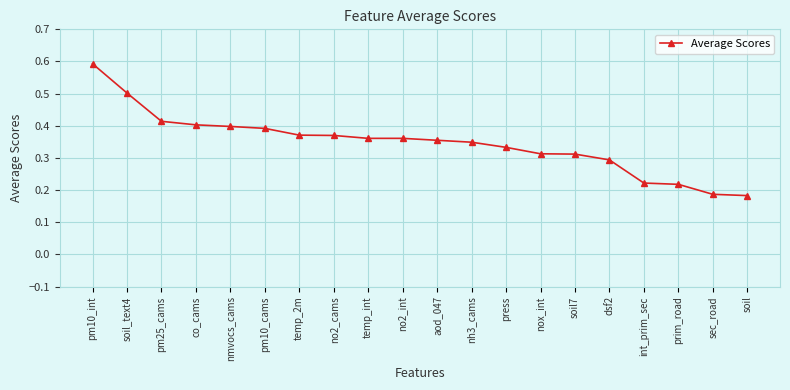

Count the values in the range 0 to 1.

20